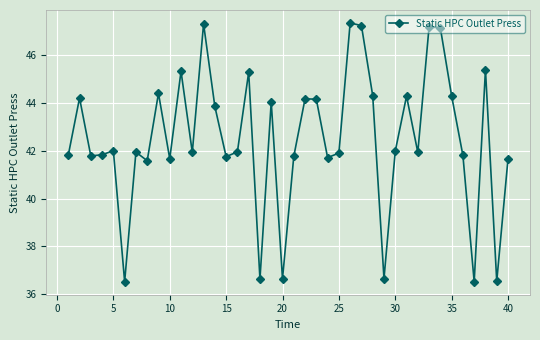

What is the smallest value displayed?

36.5